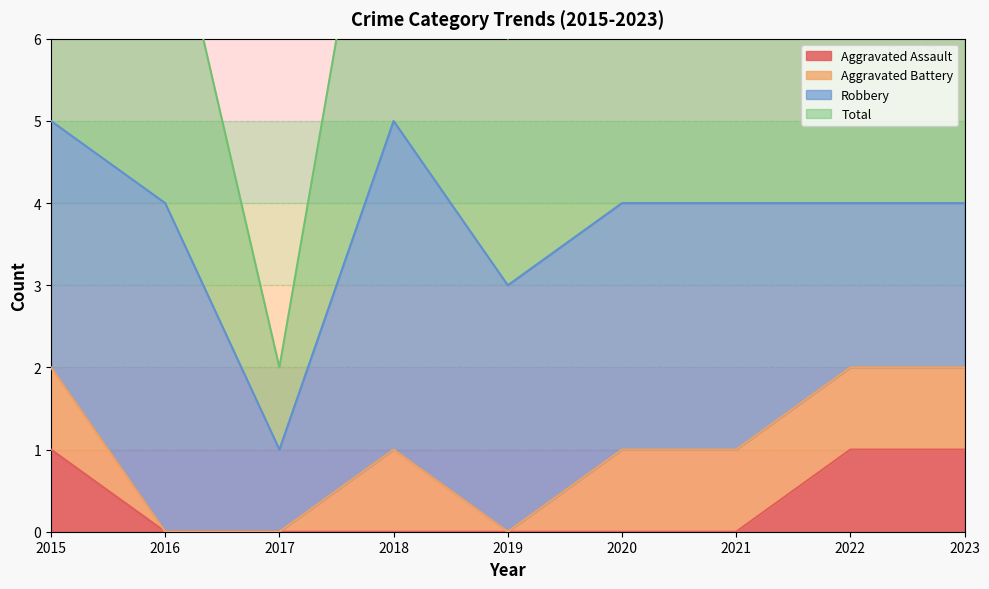

The value of Aggravated Assault at 2023 is 1. True or false?

True